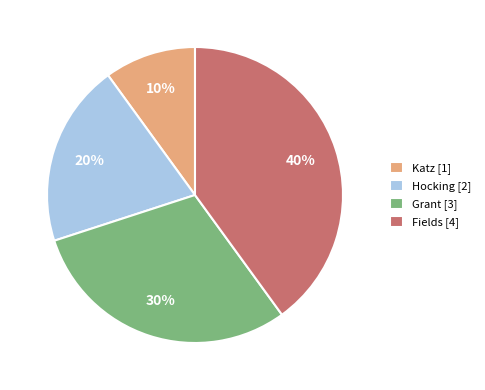

How many slices are in this pie chart?

4